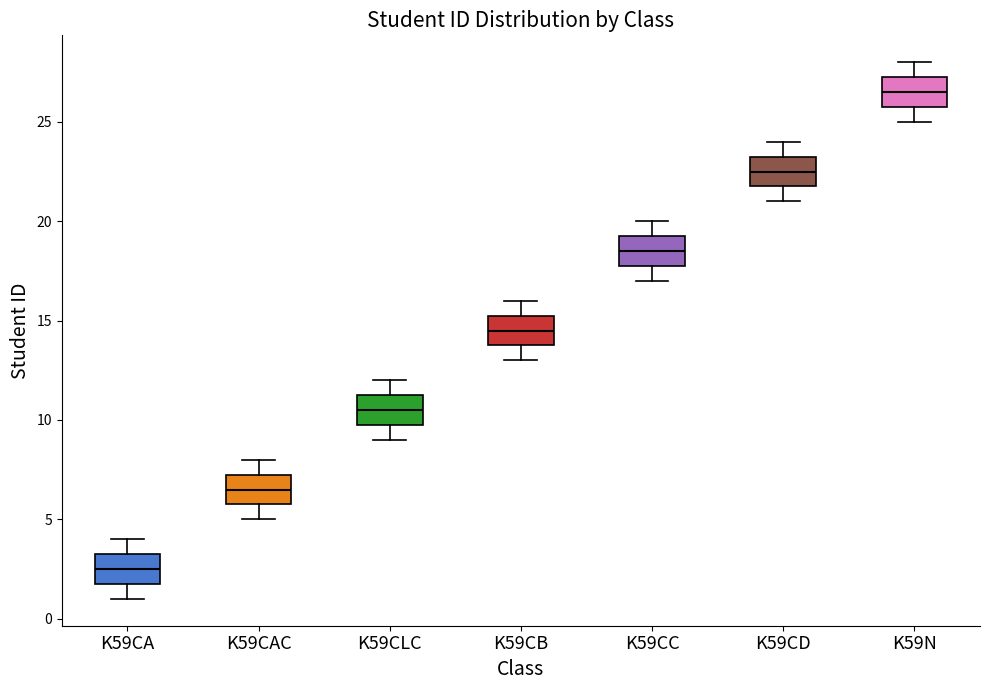

Where does the median line of the box for K59CD sit on the y-axis? The values are not printed on the chart, so give them approximately, as read against the axis.

22.5